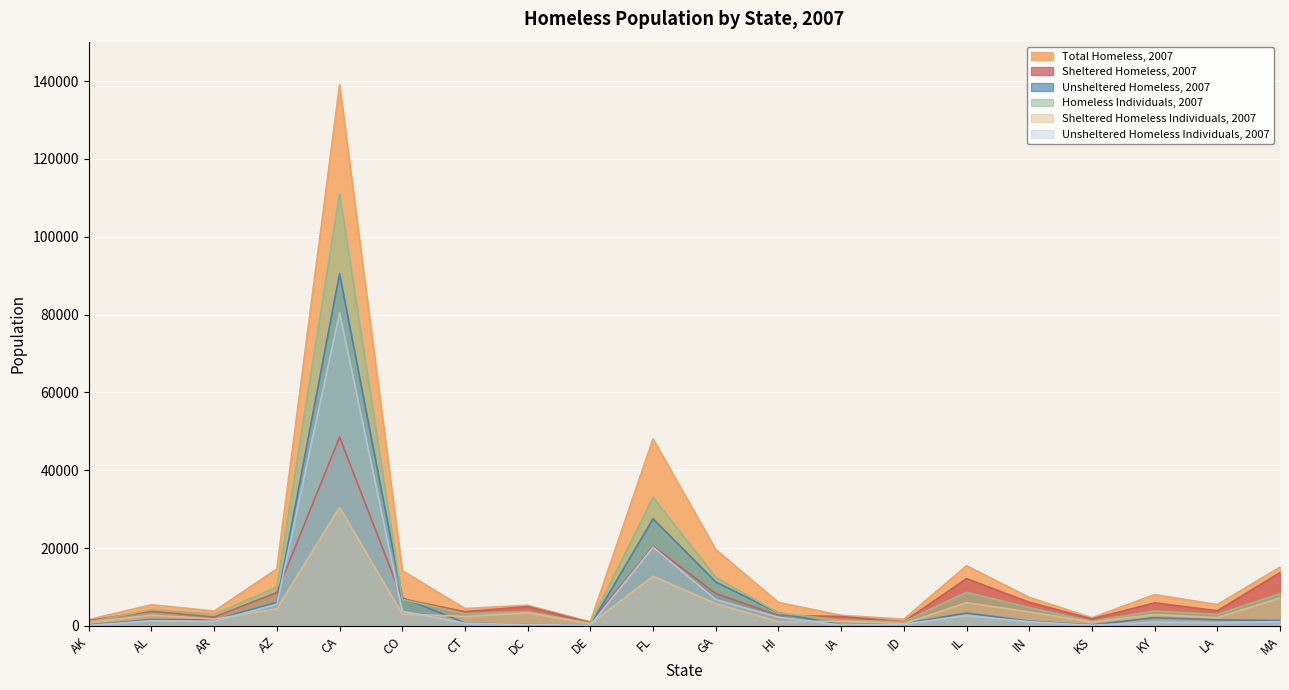

Which series has the largest total across all categories?

Total Homeless, 2007